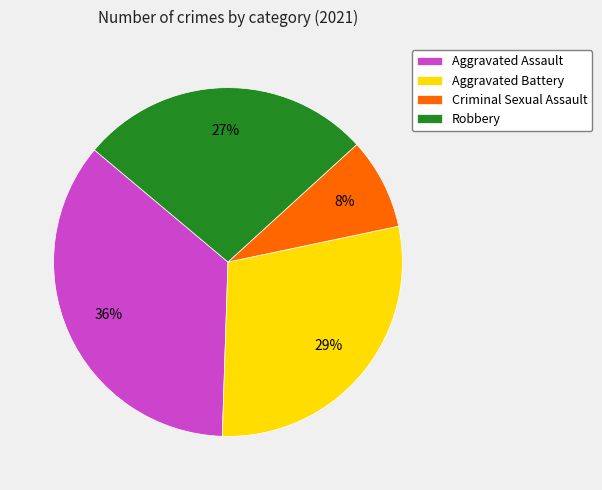

Is the sum of Aggravated Battery and Robbery greater than half?

Yes